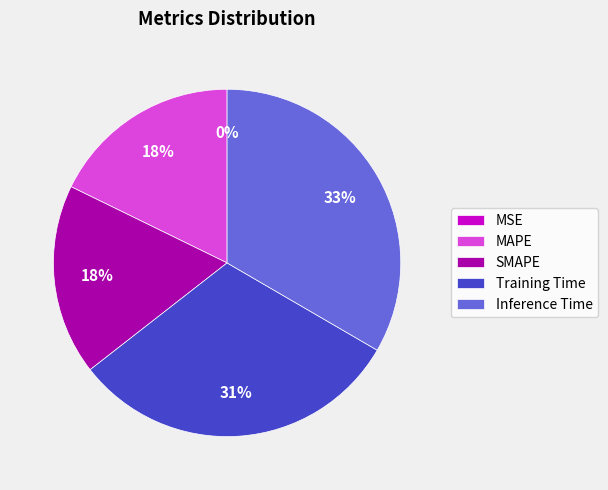

Which has a higher value, Training Time or MAPE?

Training Time